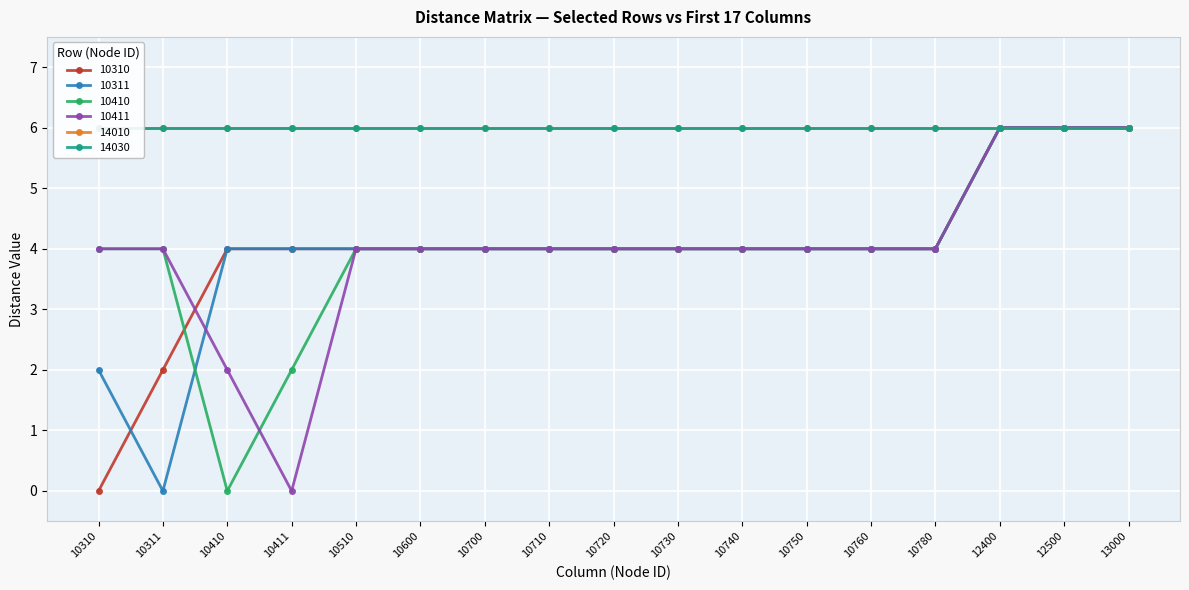

Where is 10310 nearest to the value 3?

10311